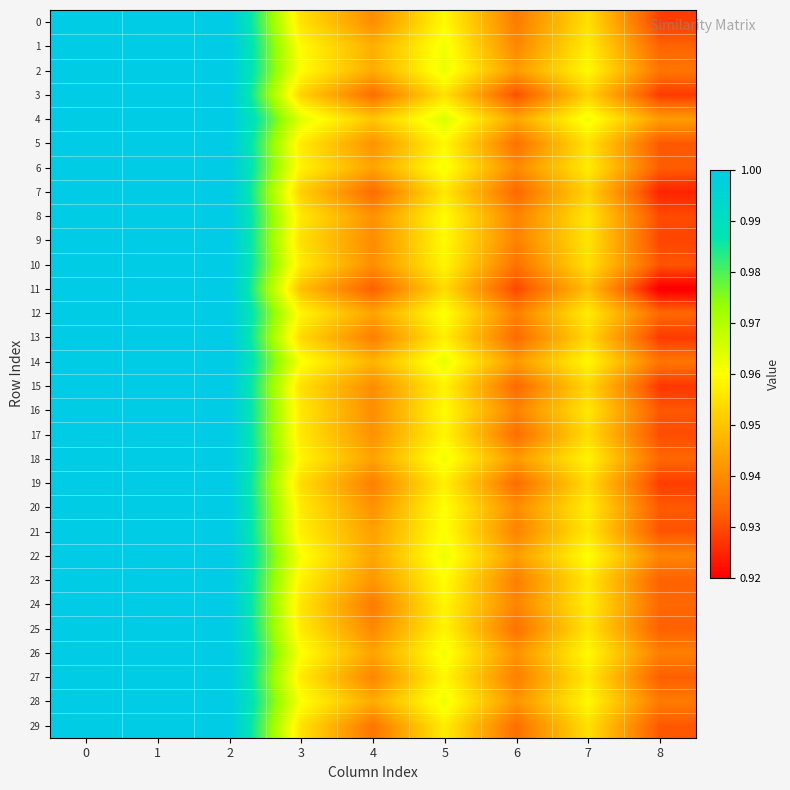

Between 6 and 3, which is larger?

3